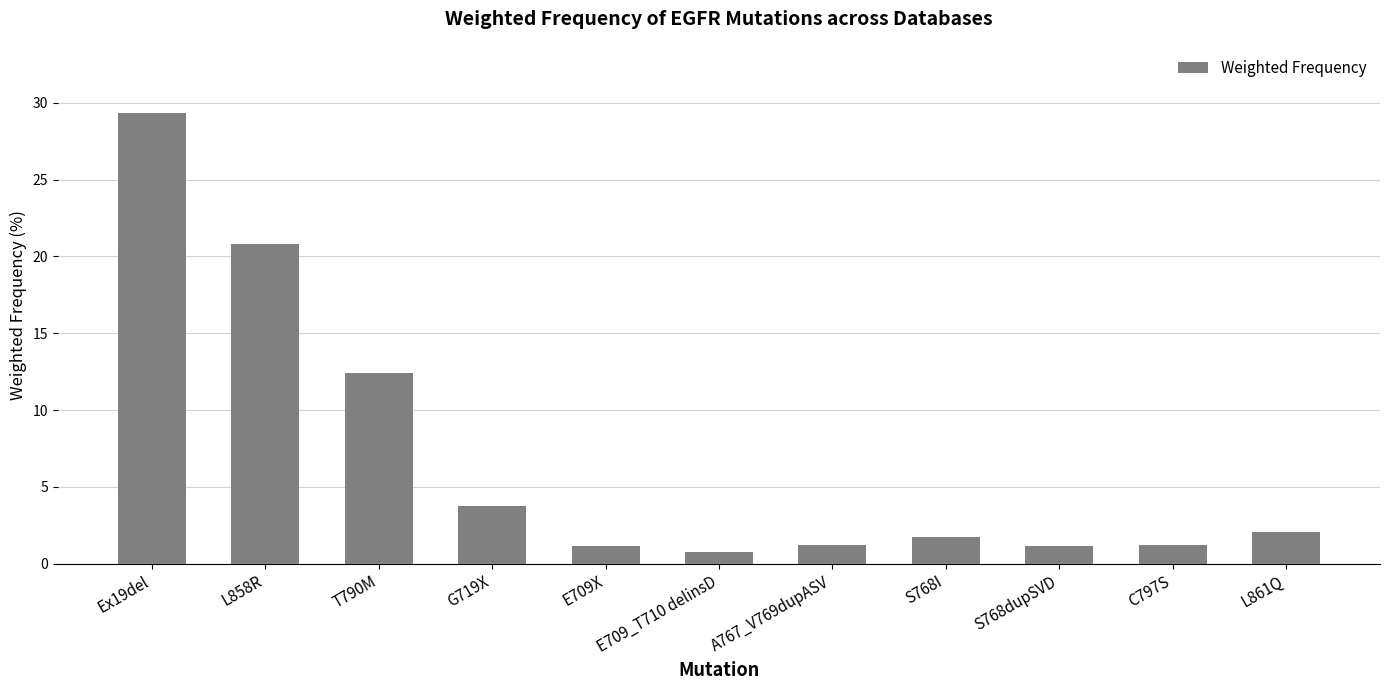

How many data points are less than 1?

1